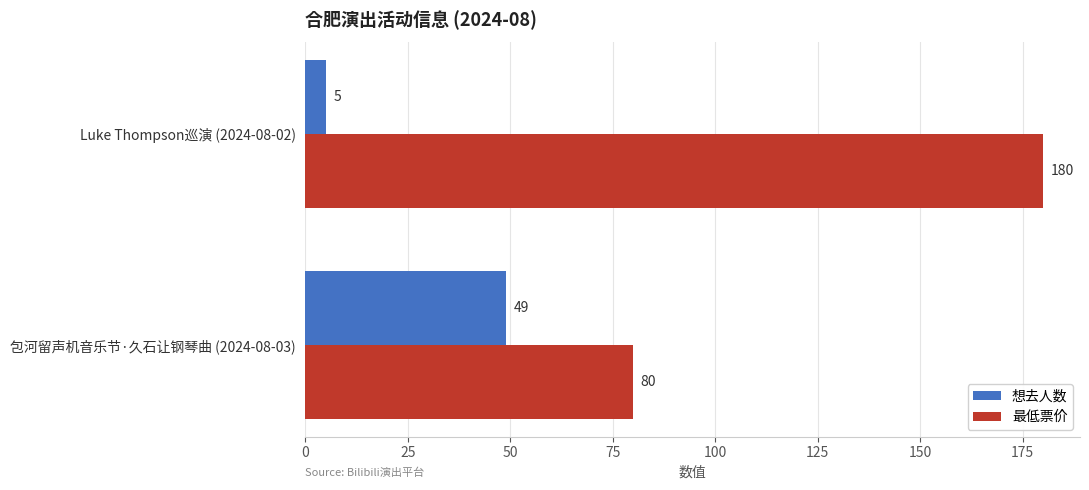

What is the difference between the maximum and minimum values in the 想去人数 series?

44